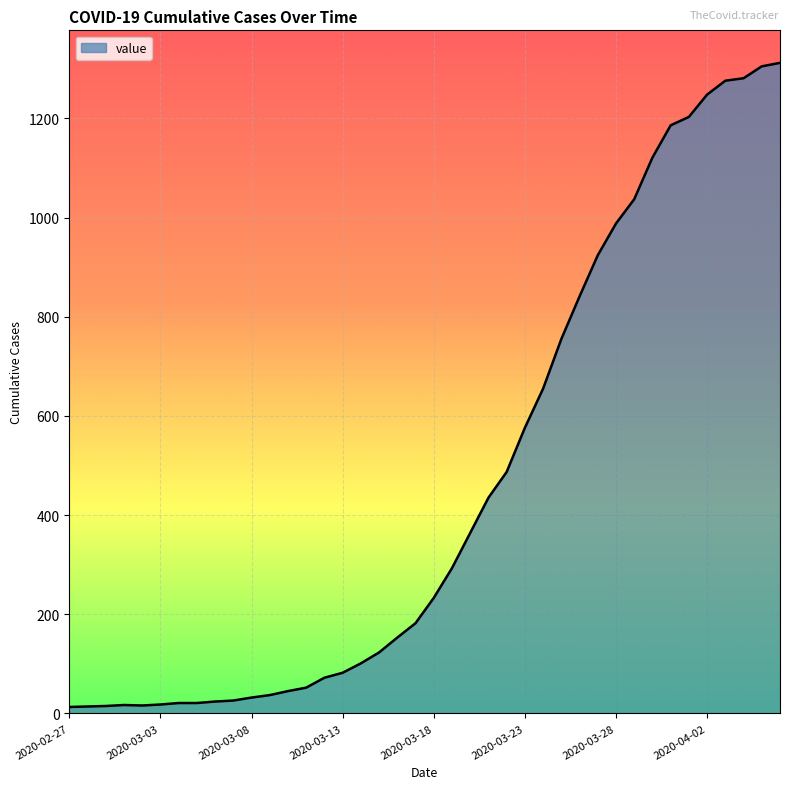

What is the maximum value shown in the chart?

1312